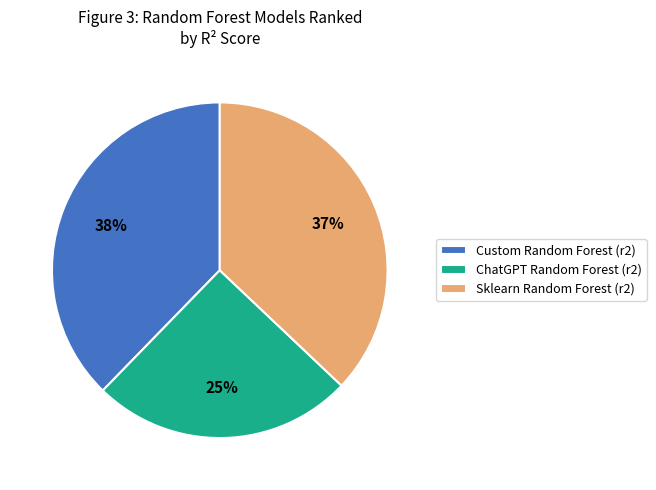

Is there any slice that represents more than half of the pie?

No